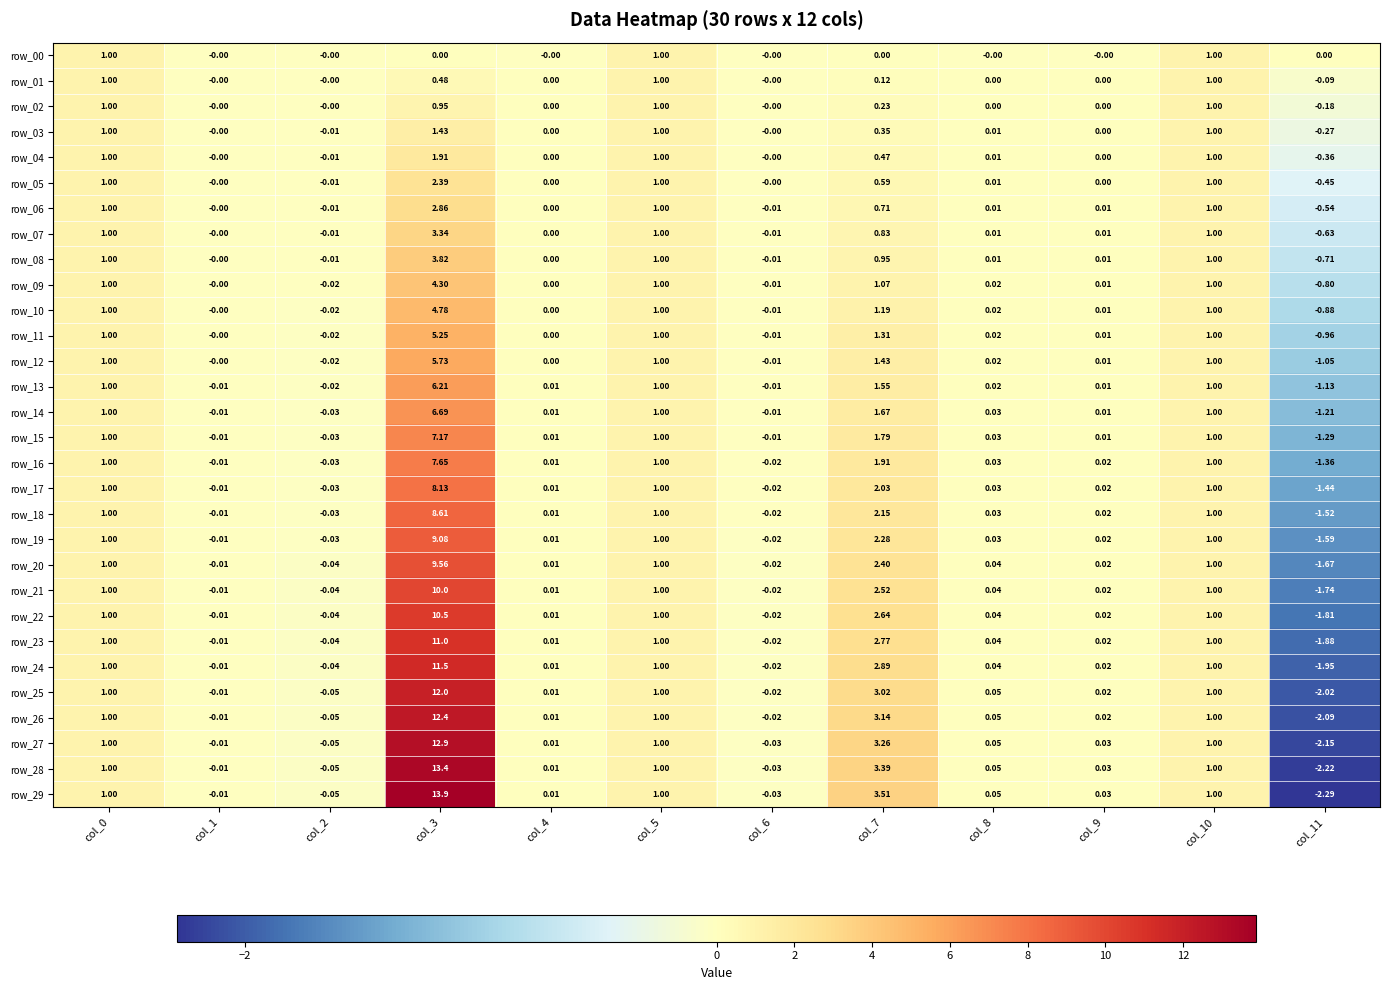

Is the value of row_11 at col_3 greater than the value of row_02 at col_6?

Yes